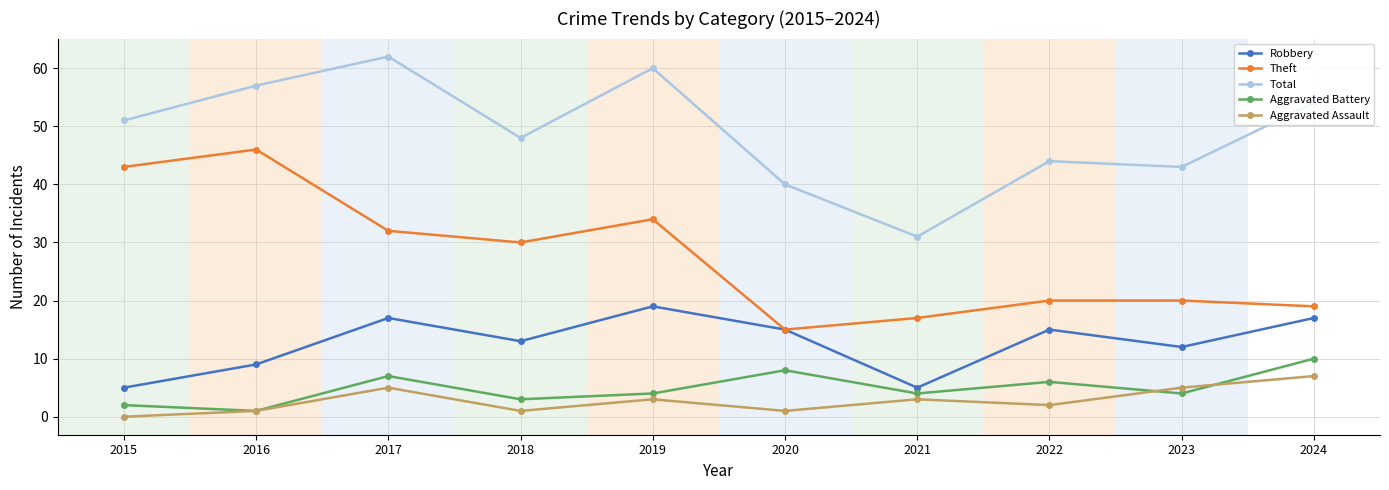

Where does the Robbery series first go above 15?

2017